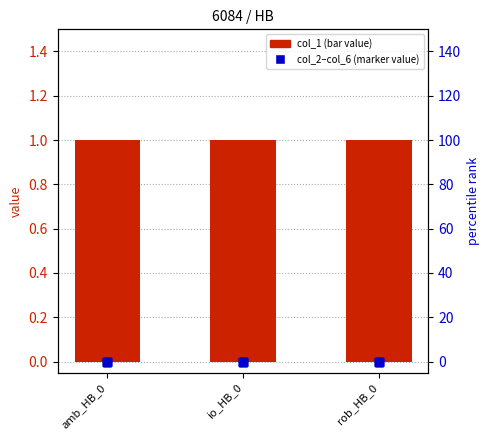

At which label is col_5 closest to 0?

amb_HB_0